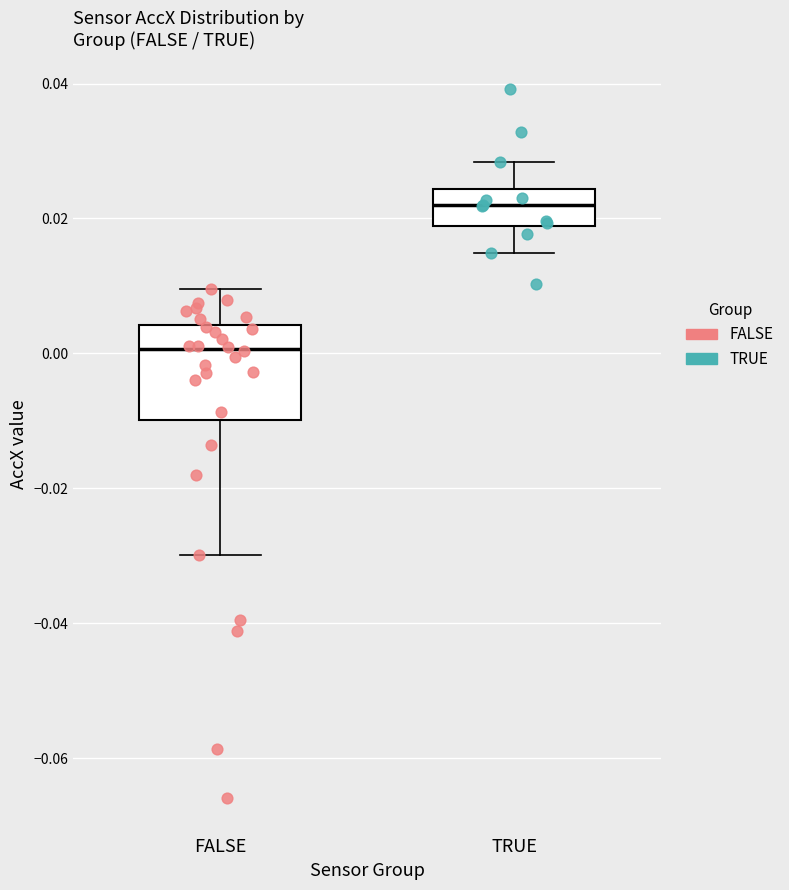

Where is the lower edge of the box for FALSE on the y-axis? The values are not printed on the chart, so give them approximately, as read against the axis.

-0.010